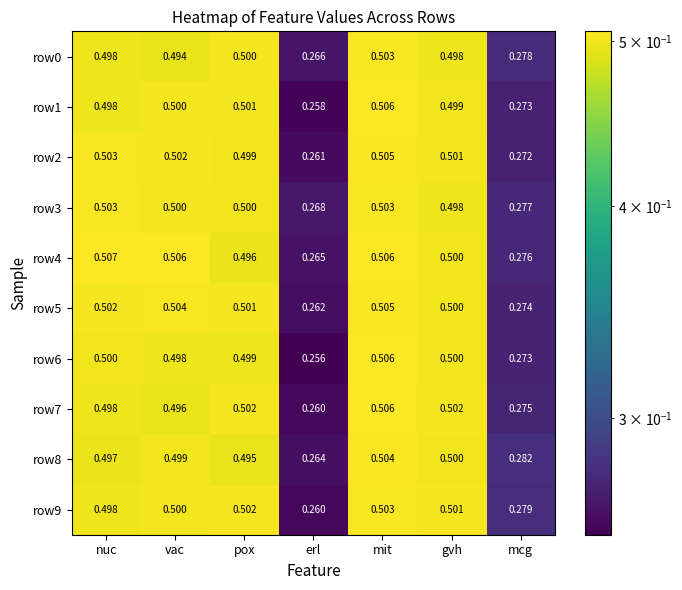

Where is row4 nearest to the value 0?

erl